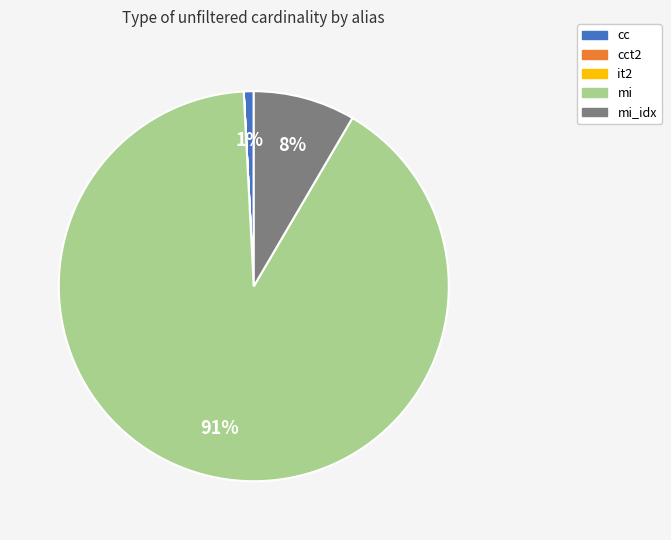

Which slice is the largest?

mi